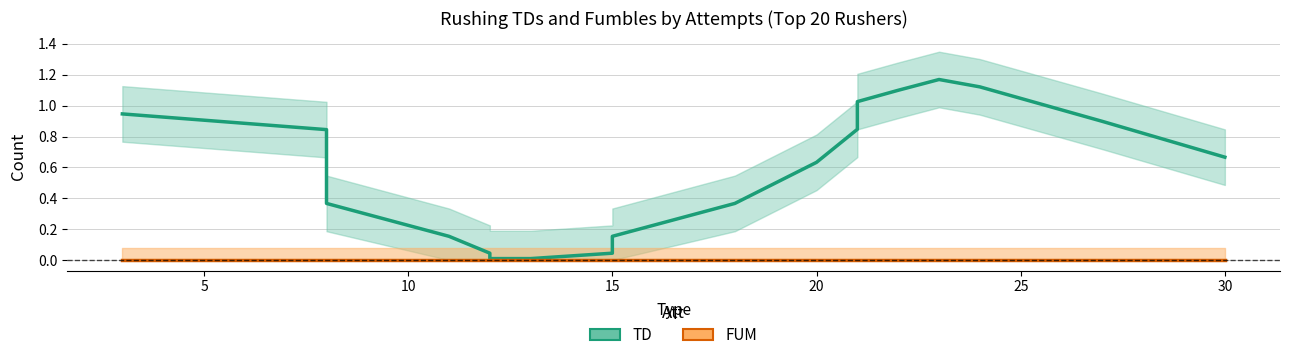

How many lines are shown in the chart?

2